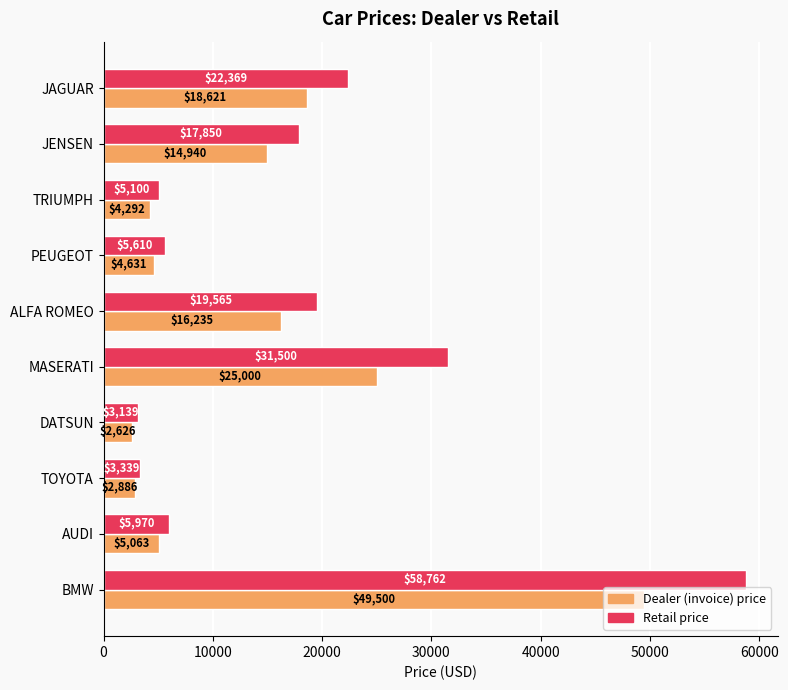

What is the spread (max minus min) of values at JAGUAR?

3748